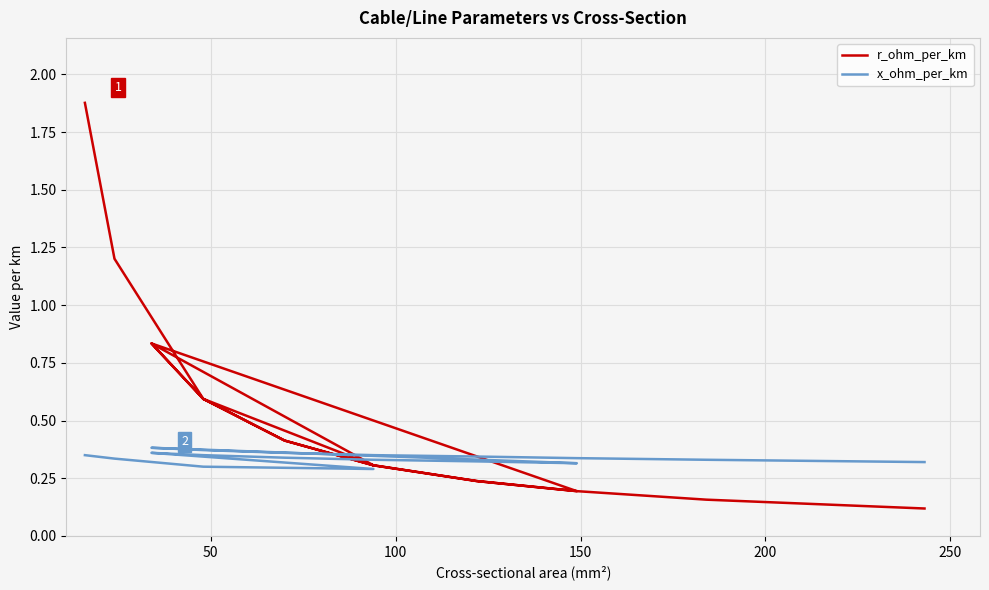

What is the maximum value for r_ohm_per_km?

1.9